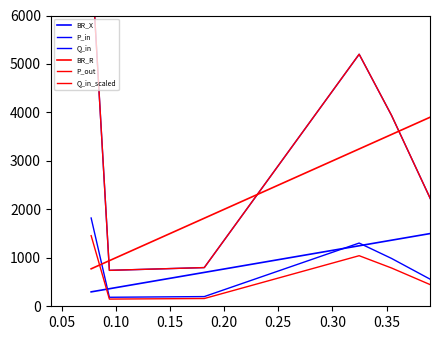

Rank the series by their maximum value, from lowest to highest.

Q_in_scaled, Q_in, P_out, P_in, BR_X, BR_R